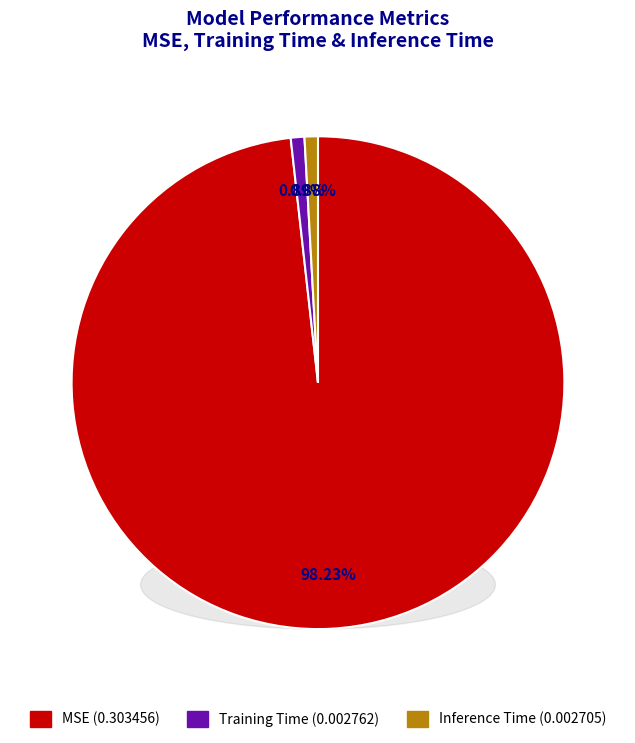

Is it true that MSE is 98% of the pie?

True